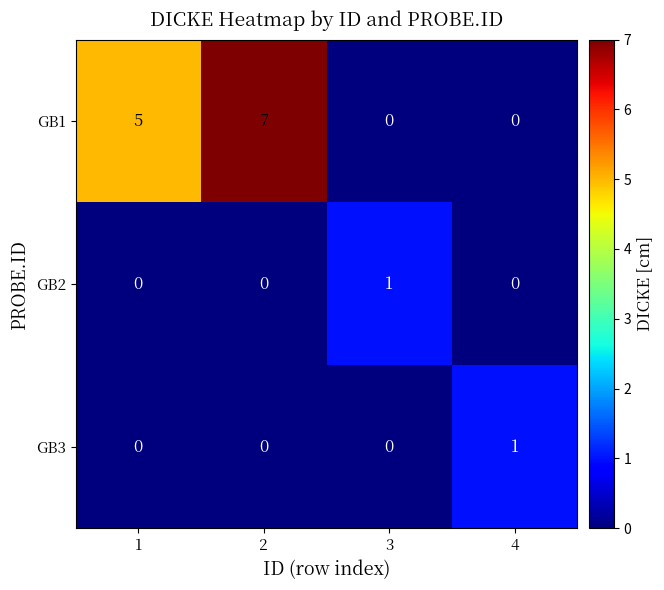

Count the GB1 values in the range 0 to 7.

4